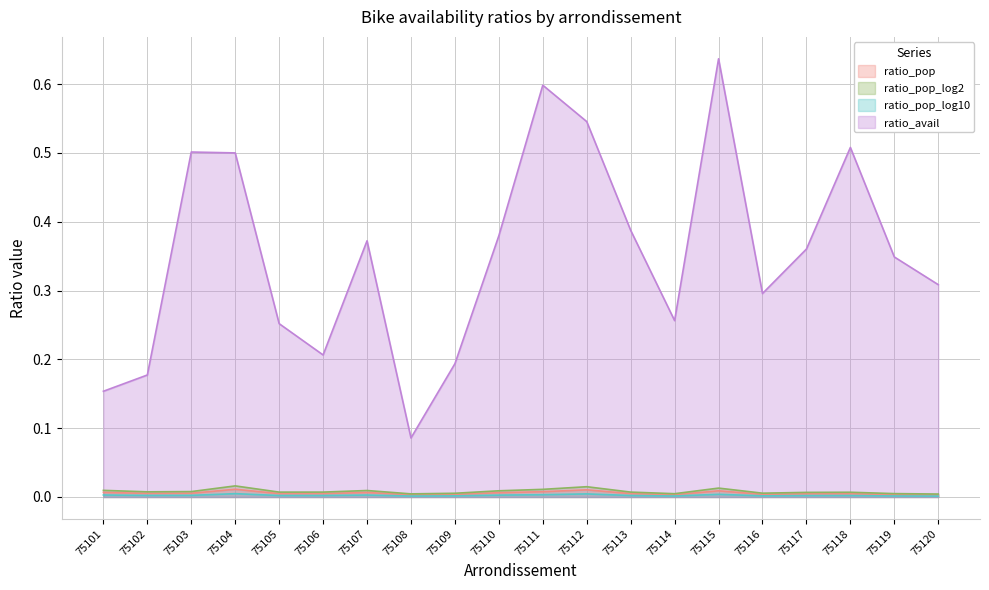

Which category has the highest value across all series?

75115